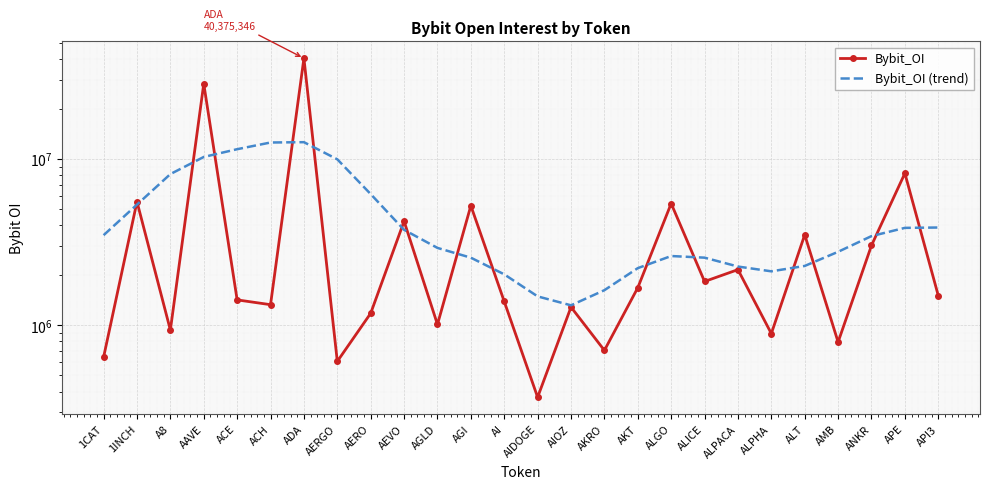

What is the label of the 18th point from the right?

AERO